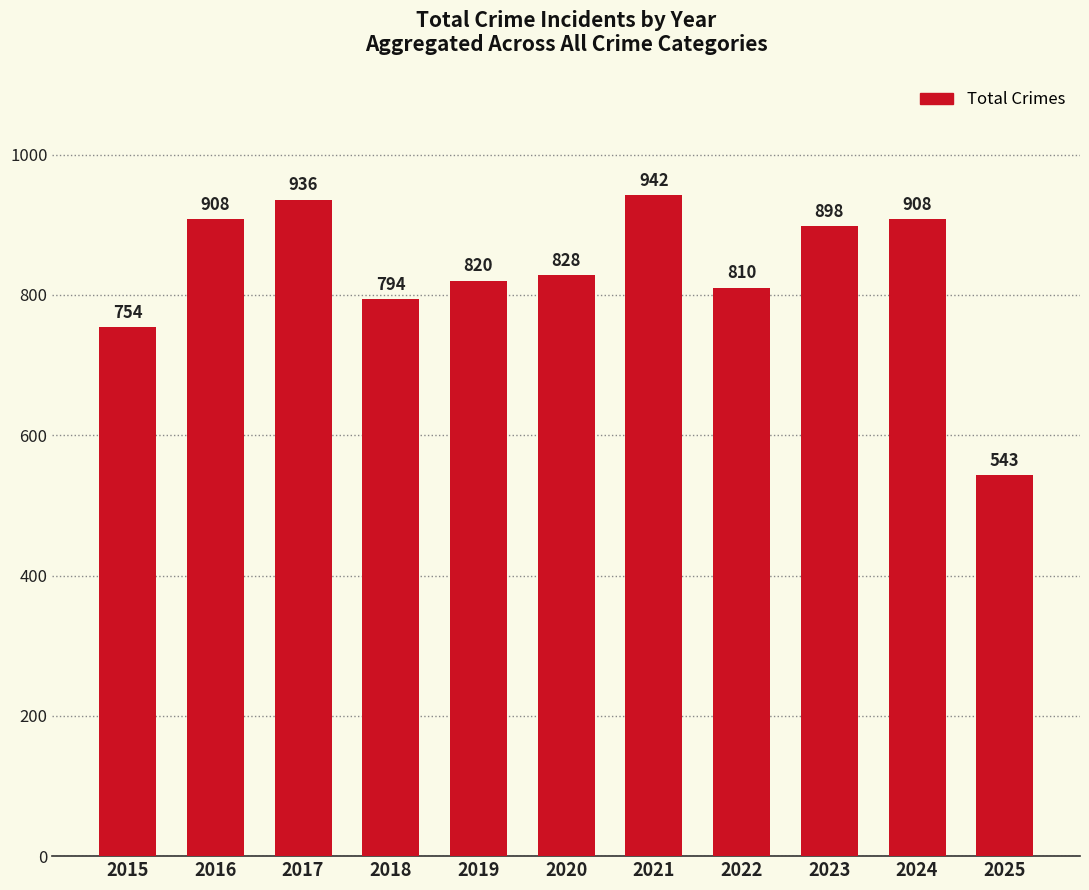

Reading left to right, extract all data points from this chart.

2015=754	2016=908	2017=936	2018=794	2019=820	2020=828	2021=942	2022=810	2023=898	2024=908	2025=543